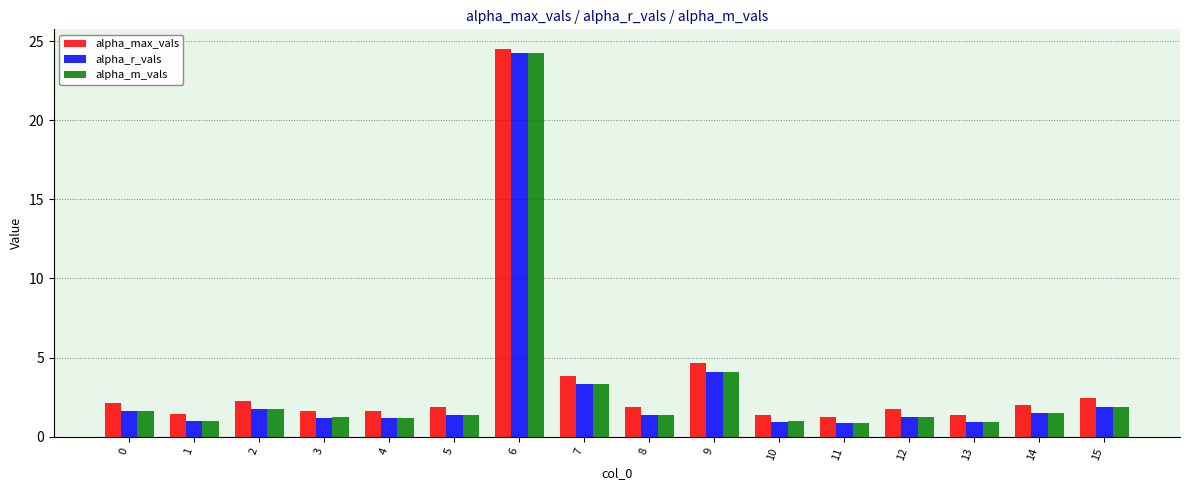

What is the sum of the alpha_r_vals values at 3 and 6?

25.5